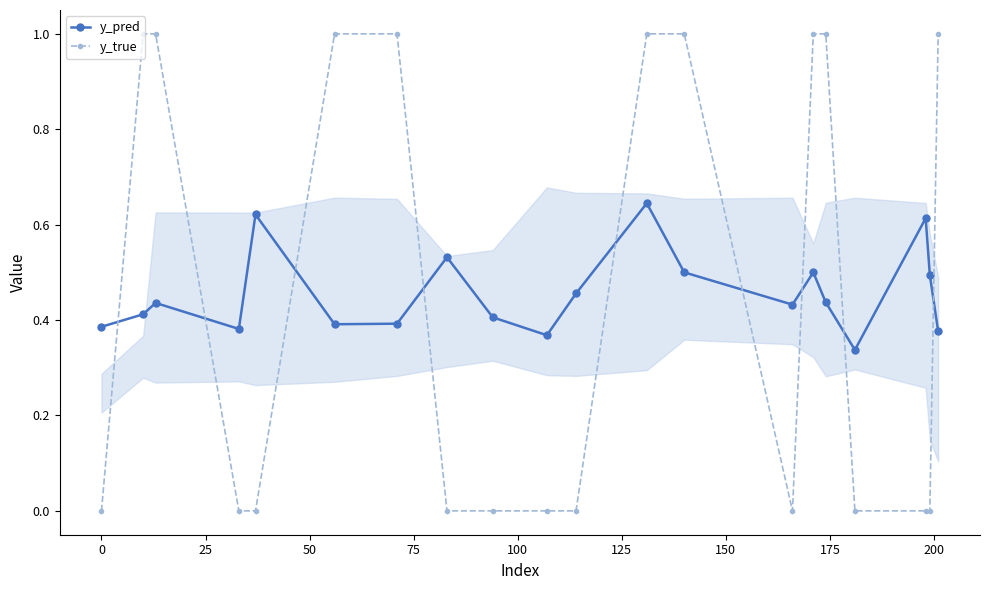

After their last crossing, which series has the higher values: y_pred or y_true?

y_true